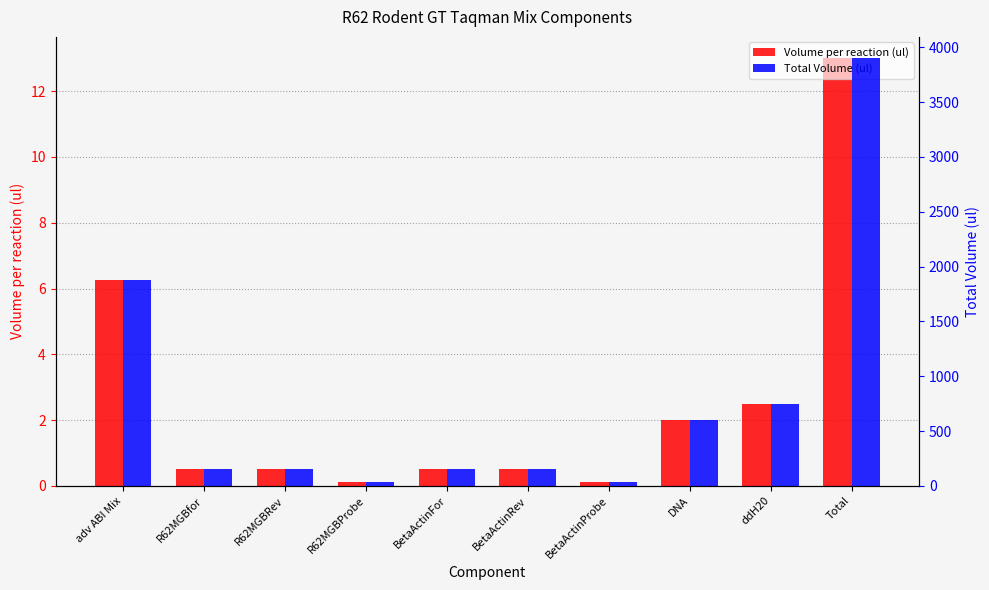

What is the smallest value displayed?

0.1